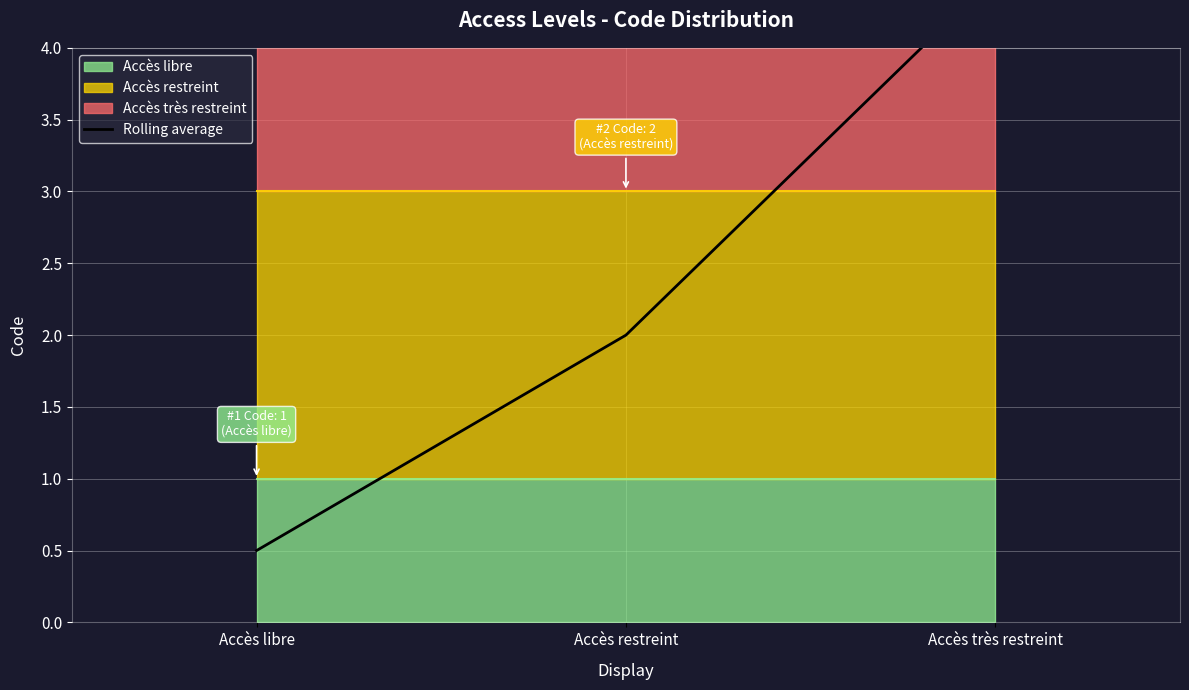

What is the difference between the maximum and second lowest values?

2.5